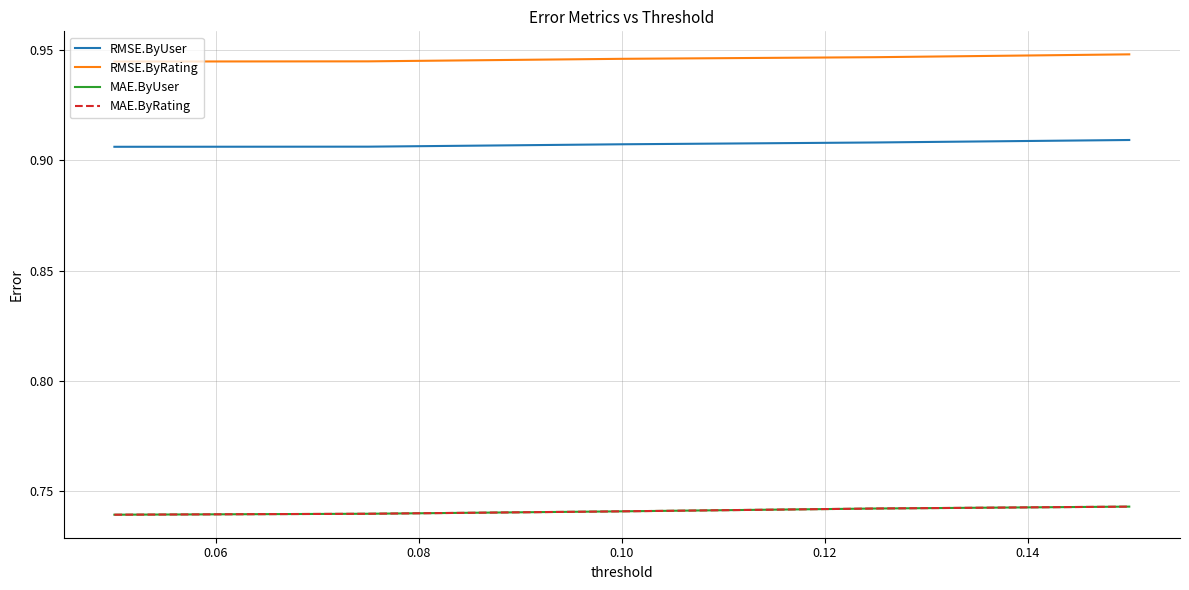

How many lines are shown in the chart?

4